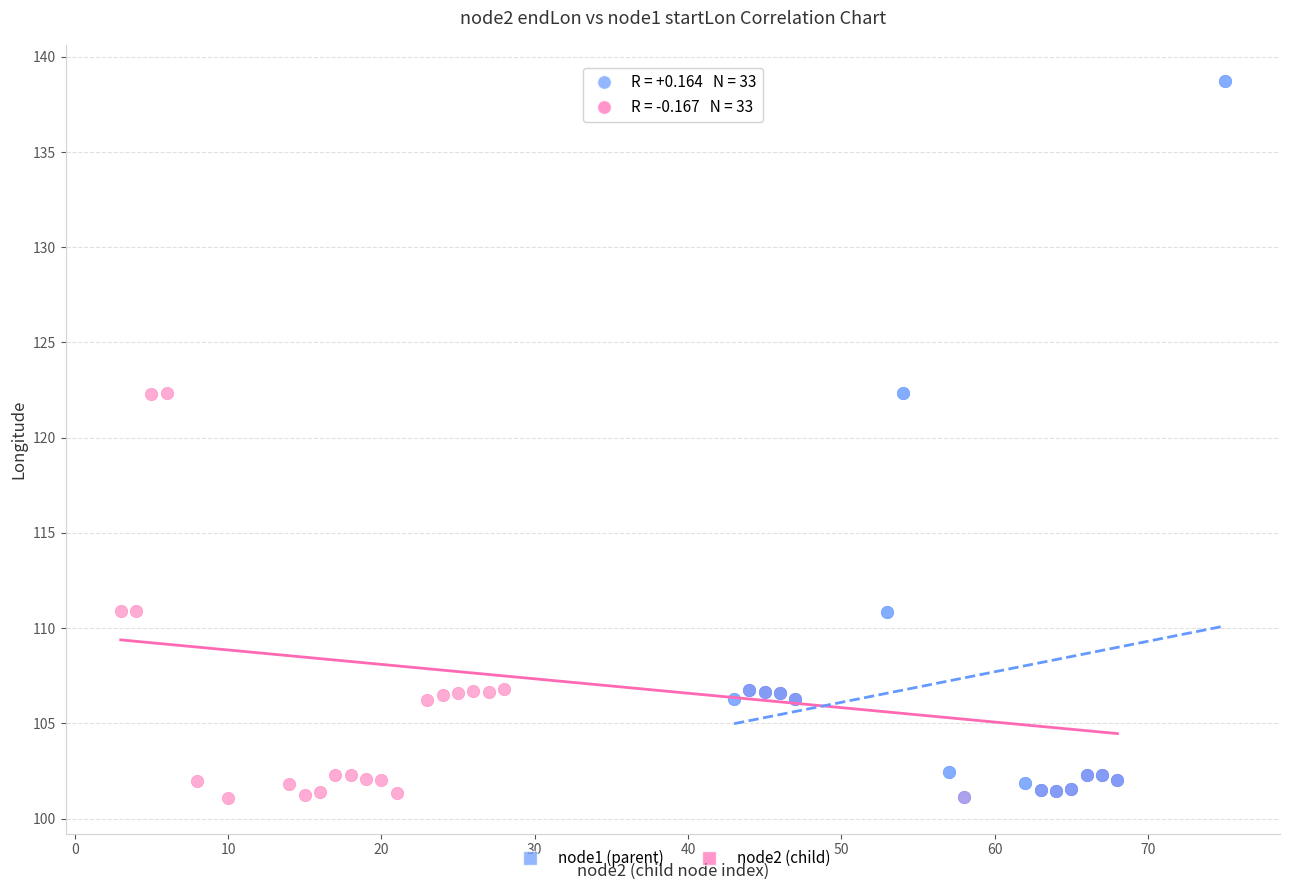

What are all the series names shown in the legend?

node1 (parent), node2 (child)